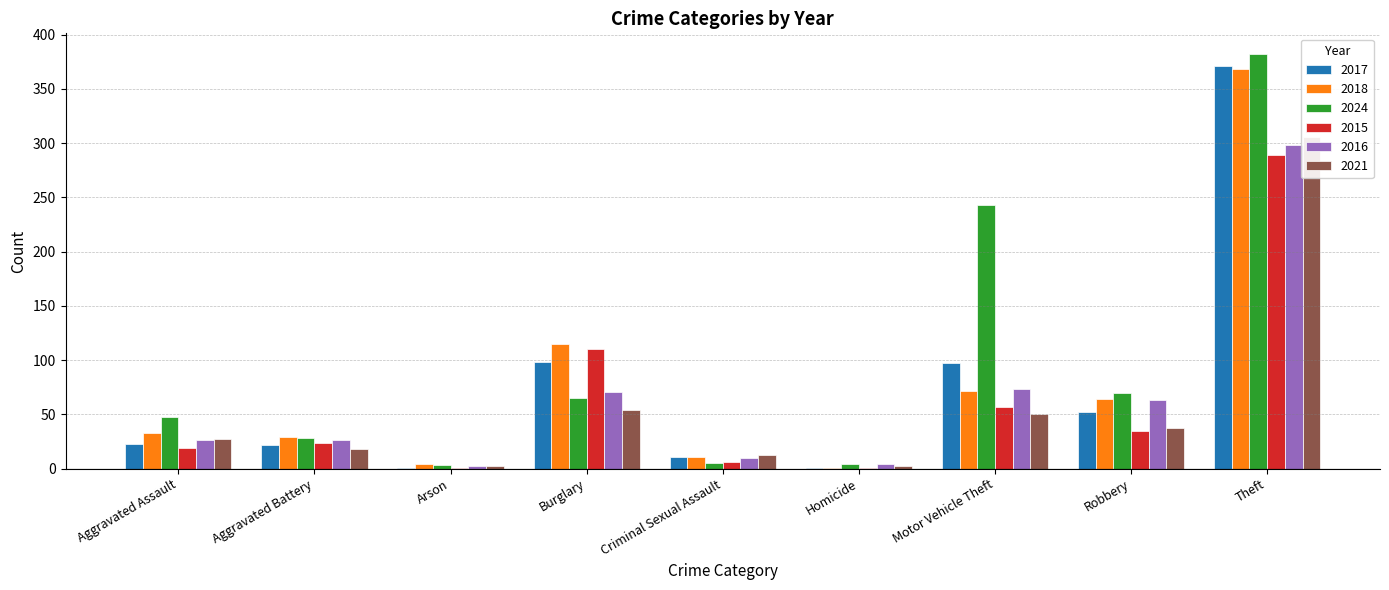

The value of 2021 at Burglary is 36. True or false?

False